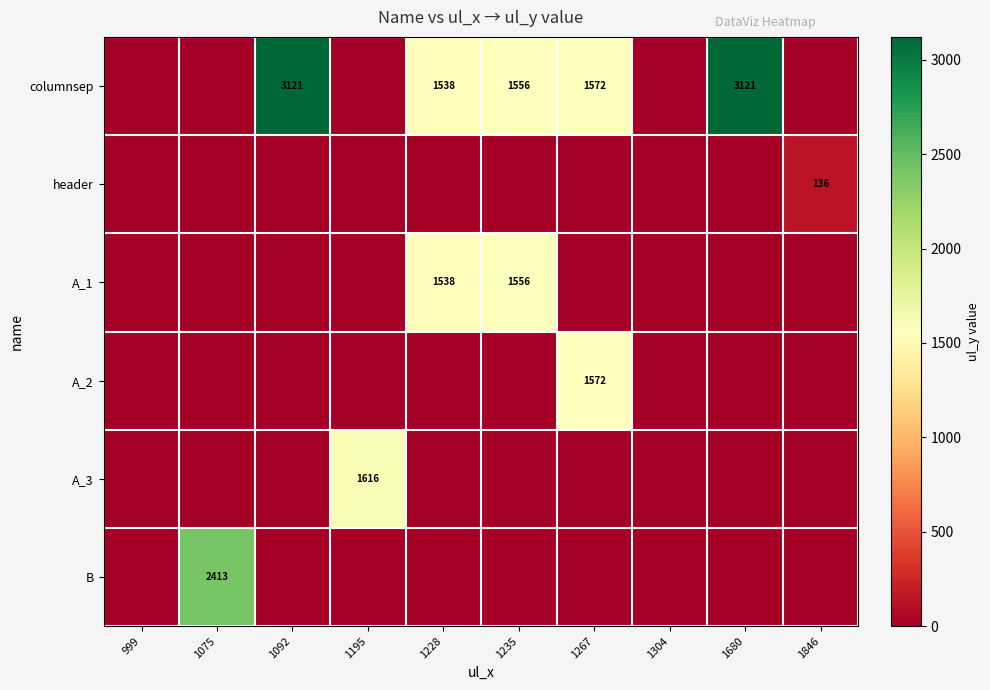

Between 1267 and 1075, which is larger?

1267